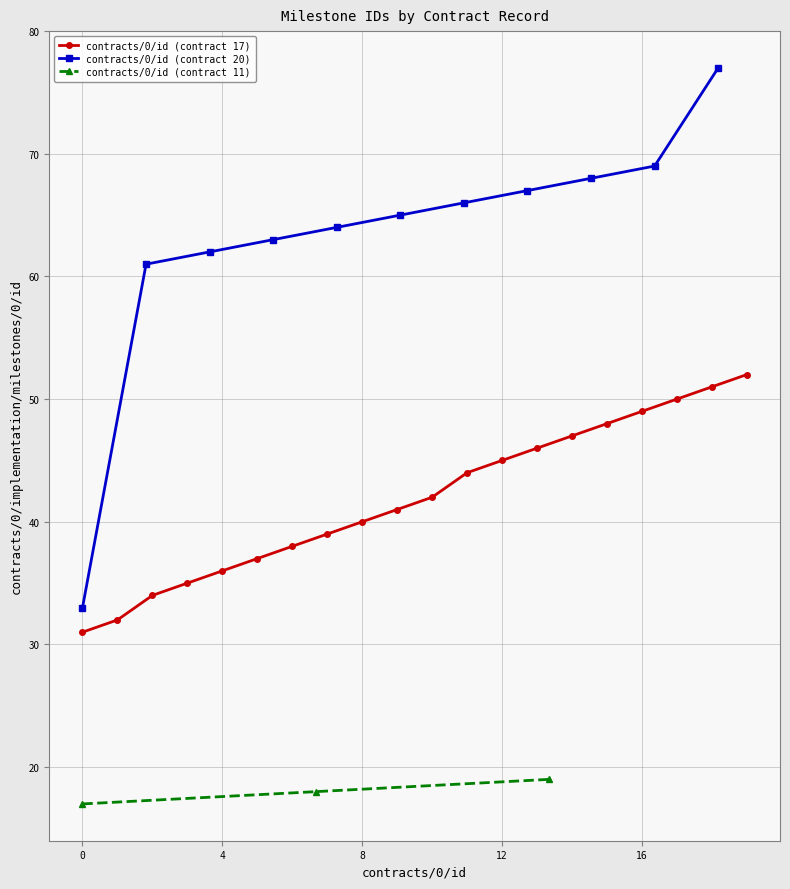

What is the lowest value of the contracts/0/id (contract 17) series?

31